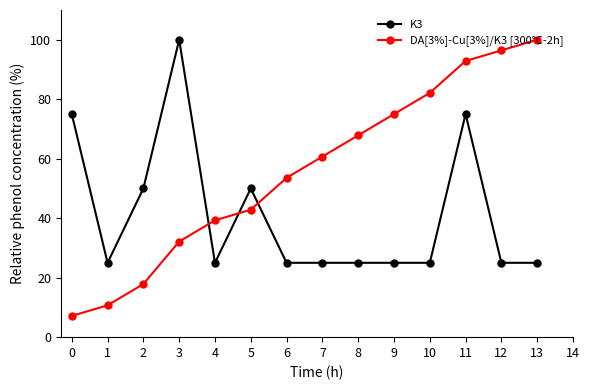

Which series changed the most between 3 and 8?

K3